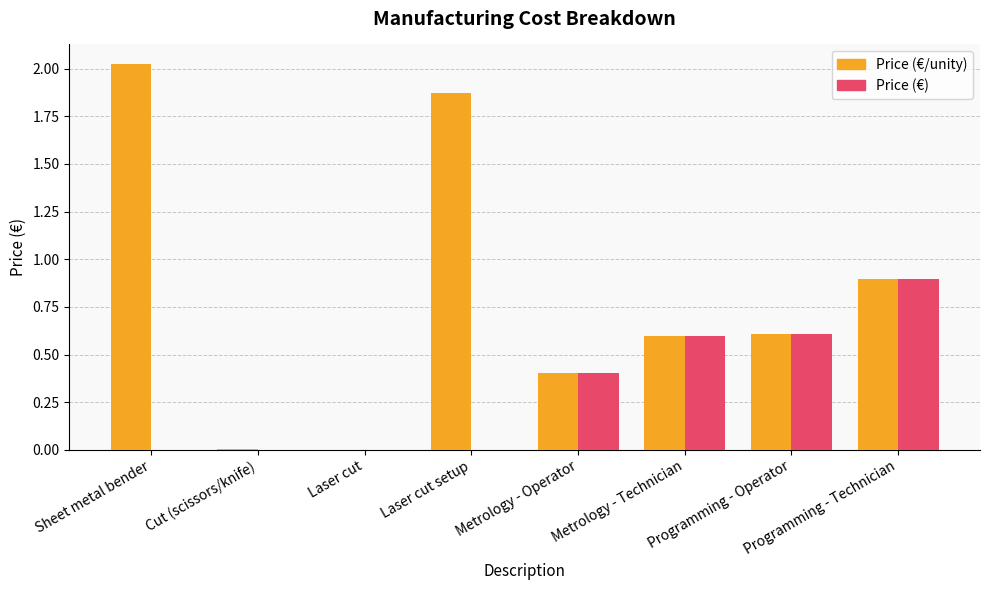

What is the sum of all Price (€) values?

2.5